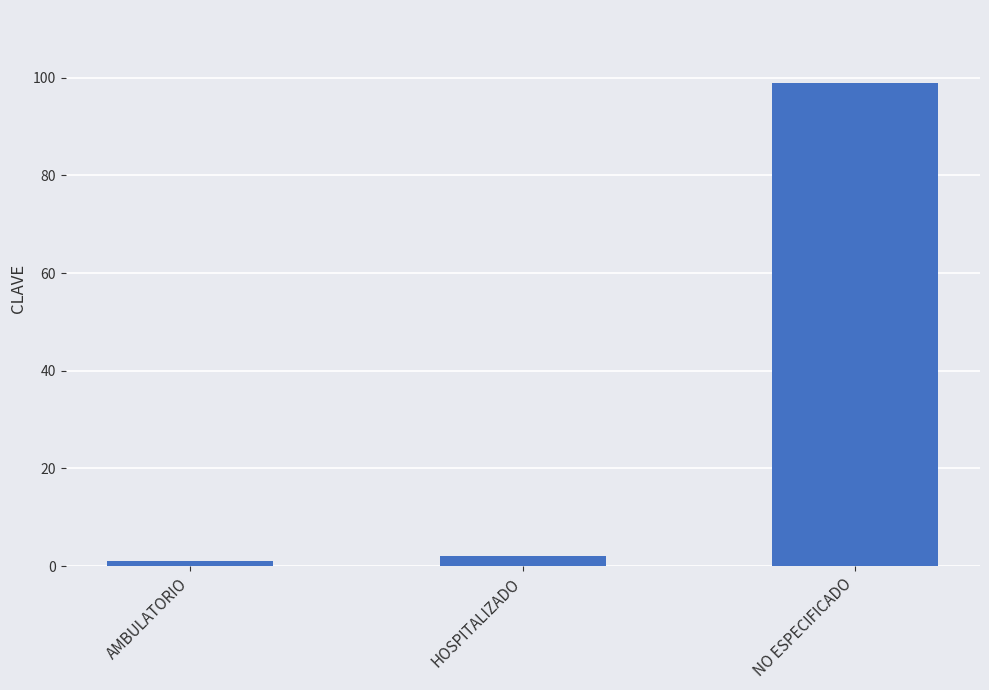

Reading left to right, what are all the values shown in this chart?

1	2	99